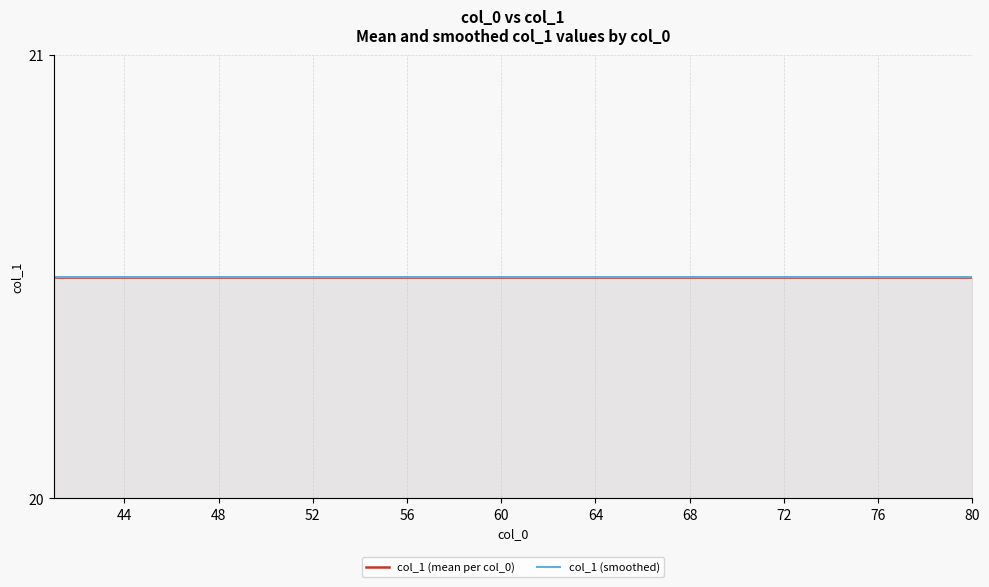

True or false: col_1 (mean per col_0) and col_1 (smoothed) cross at least once.

False